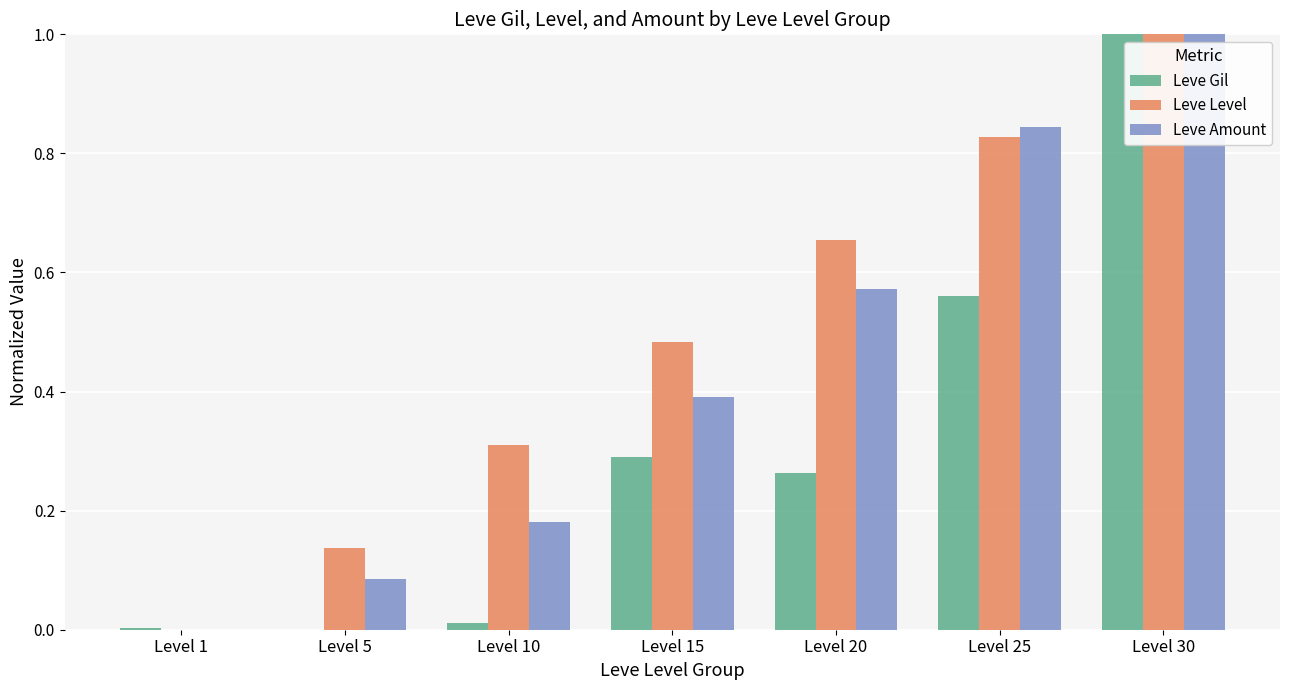

Is the value of Leve Level at Level 10 greater than the value of Leve Gil at Level 5?

Yes